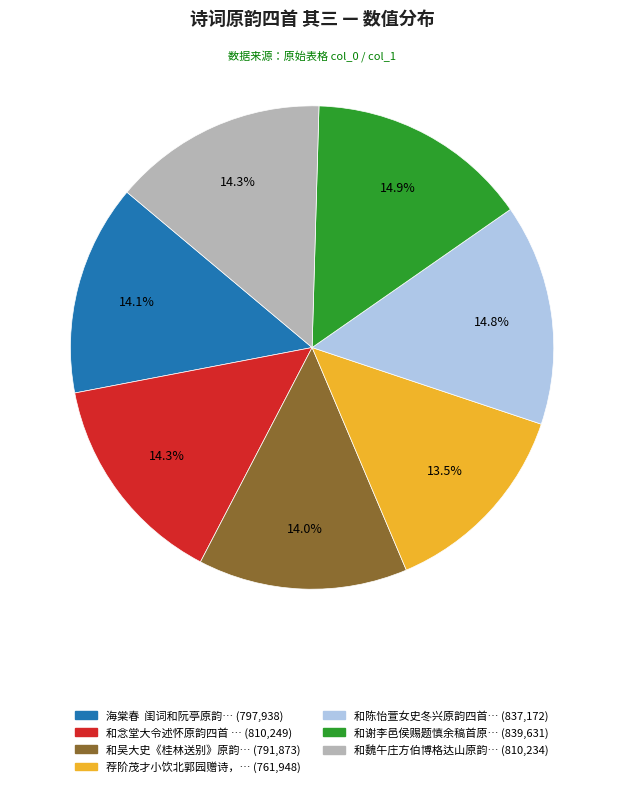

Is there any slice that represents more than half of the pie?

No